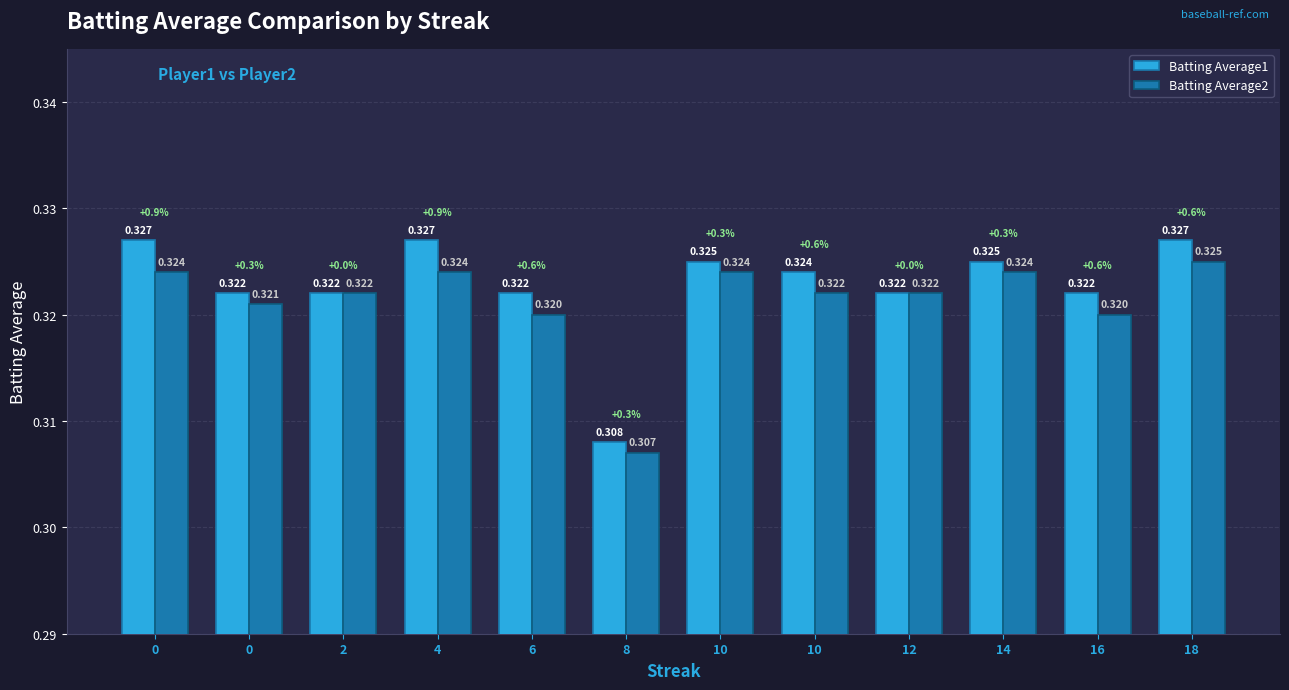

What is the value of the Batting Average2 bar at the 9th from the left?

0.3